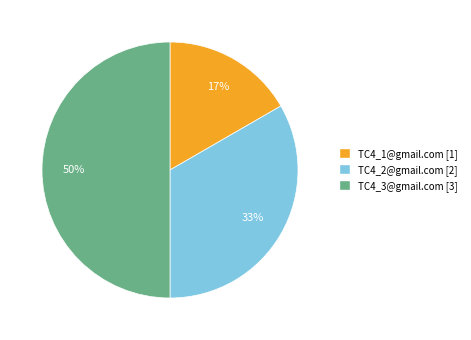

To the nearest percent, what is the combined percentage of TC4_2@gmail.com and TC4_1@gmail.com?

50%